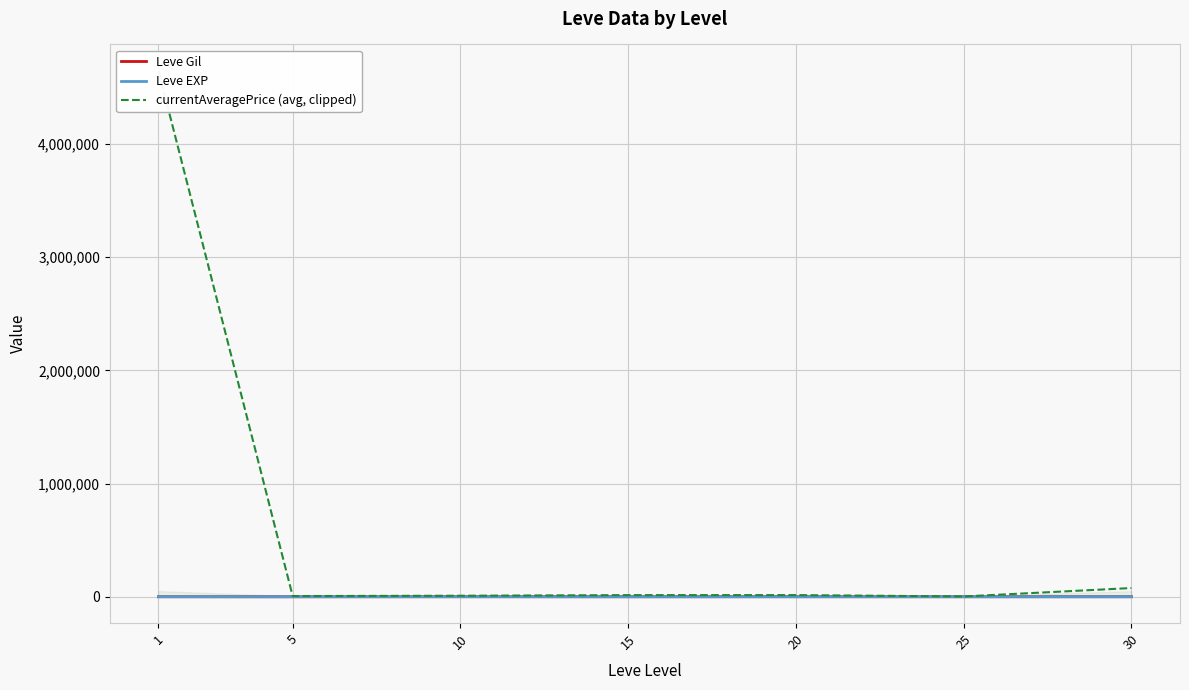

What is the difference between the Leve Gil values at 25 and 5?

296.9